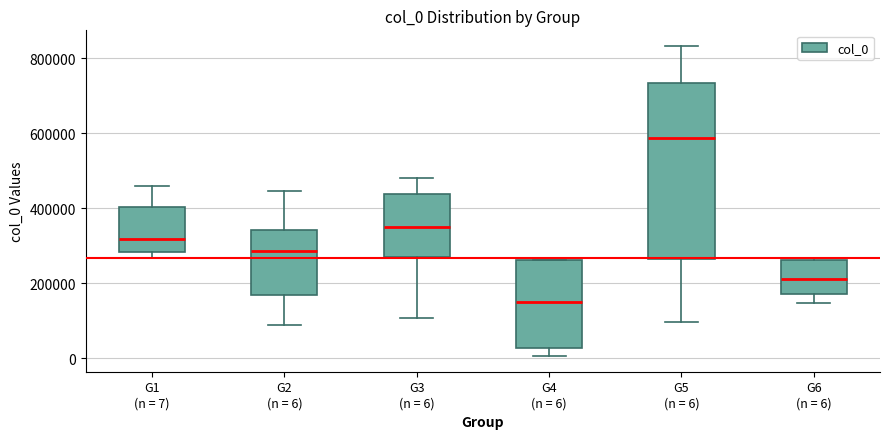

Reading left to right, read every box against the y-axis: the position of its median line, the range the box covers, and the ends of its whiskers. The values are not printed on the chart, so give them approximately, as read against the axis.

G1 (n = 7): median 320000, box 280000 to 400000, whiskers 260000 to 460000
G2 (n = 6): median 280000, box 160000 to 340000, whiskers 80000 to 440000
G3 (n = 6): median 340000, box 260000 to 440000, whiskers 100000 to 480000
G4 (n = 6): median 140000, box 20000 to 260000, whiskers 0 to 260000
G5 (n = 6): median 580000, box 260000 to 740000, whiskers 100000 to 840000
G6 (n = 6): median 220000, box 180000 to 260000, whiskers 140000 to 260000 (just above the box's upper edge)